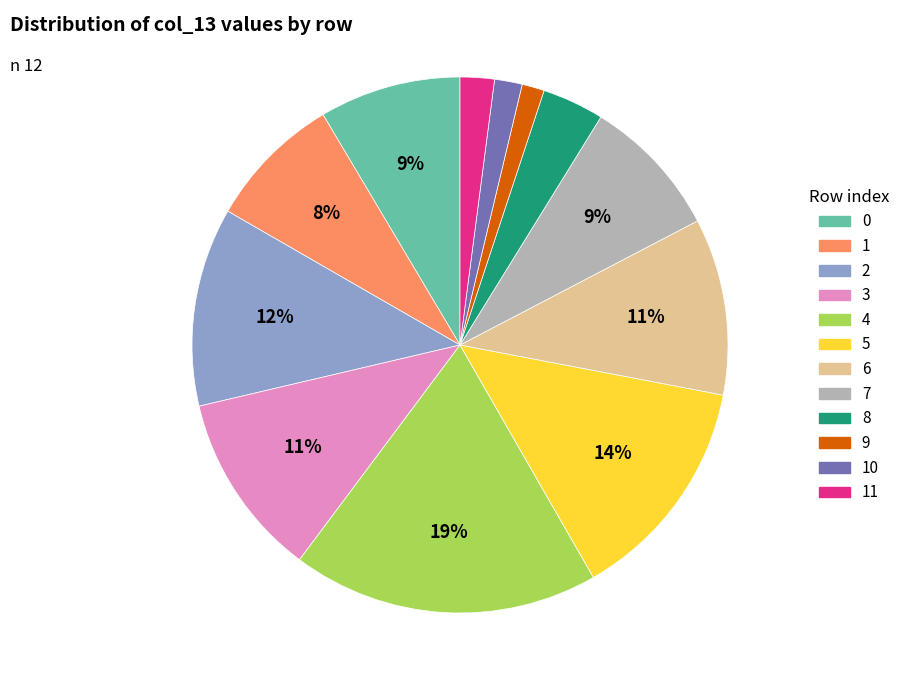

Is there any slice that represents more than half of the pie?

No